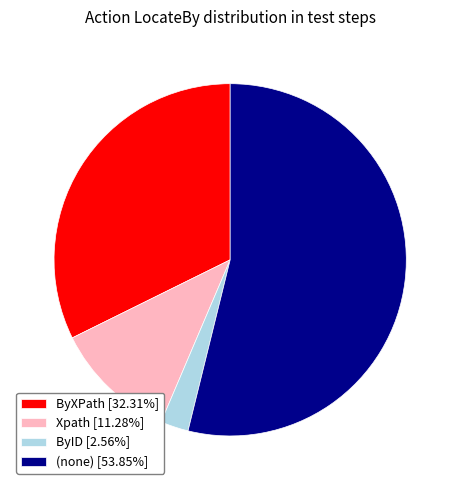

Is there any slice that represents more than half of the pie?

Yes